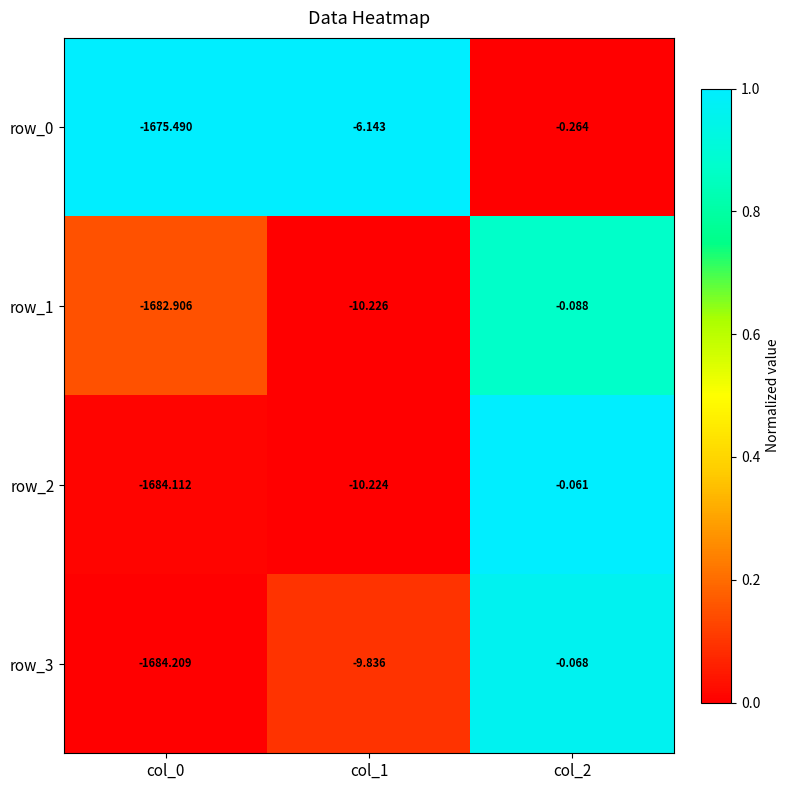

Is the value of row_2 at col_2 greater than the value of row_1 at col_2?

Yes